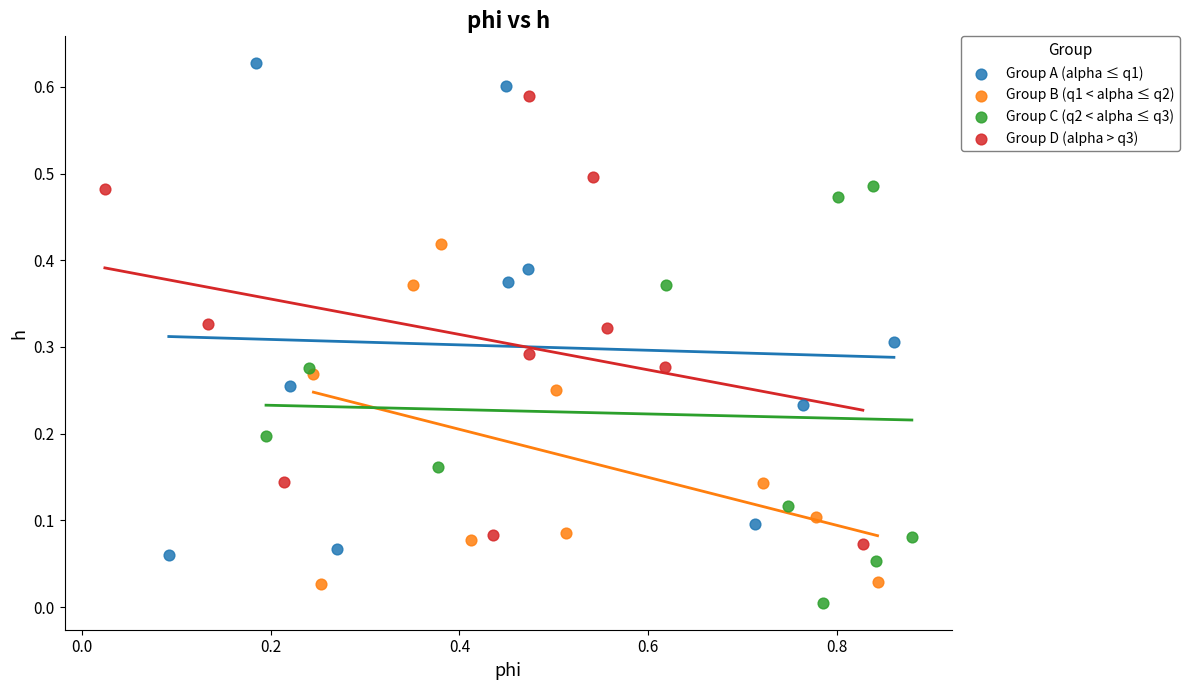

Which series reaches the maximum Y coordinate?

Group A (alpha ≤ q1)